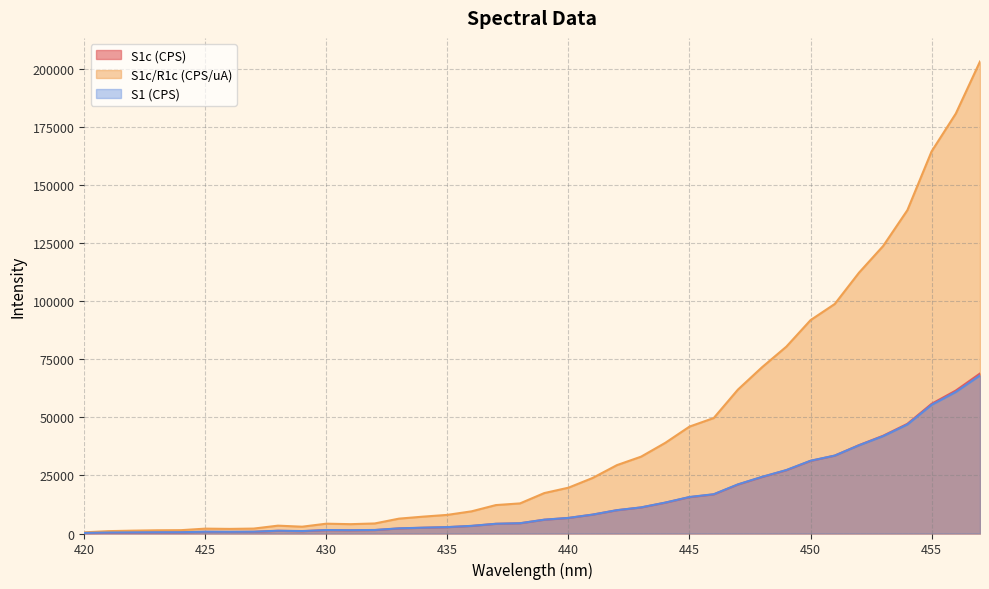

True or false: S1 (CPS) has a value of 46950.0 at 454.

True